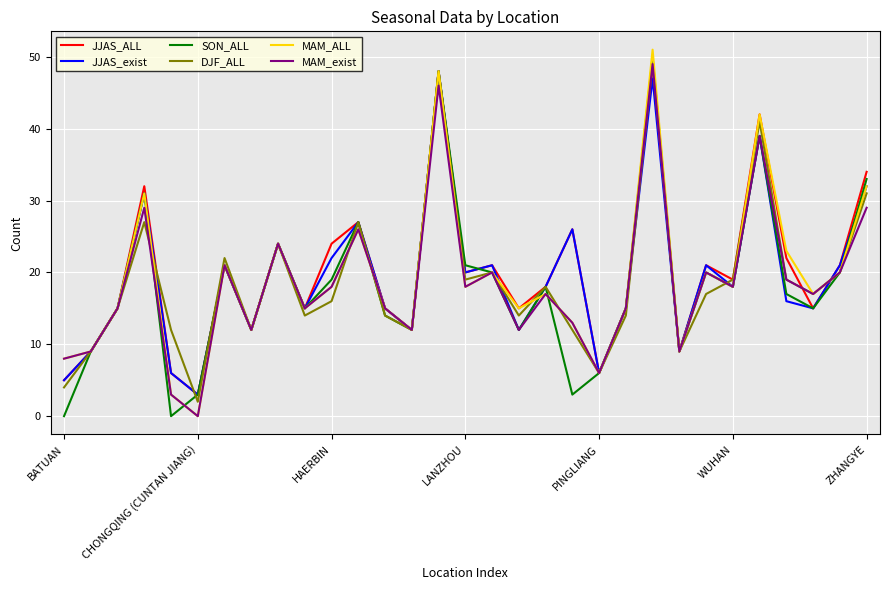

Which series has the largest range (max minus min)?

MAM_ALL